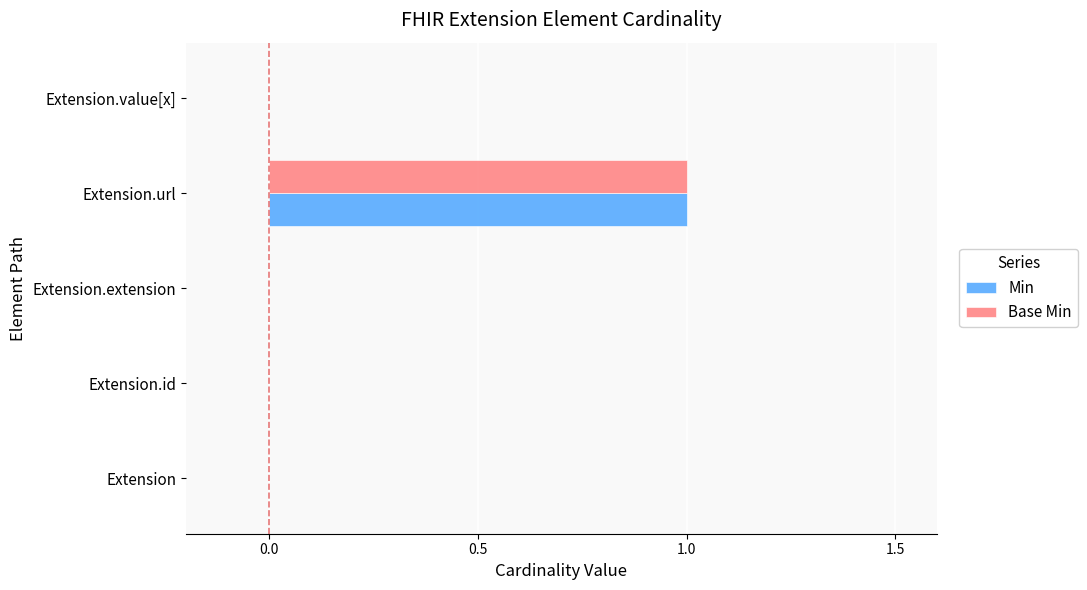

Is it true that Base Min equals 1 at Extension.id?

False